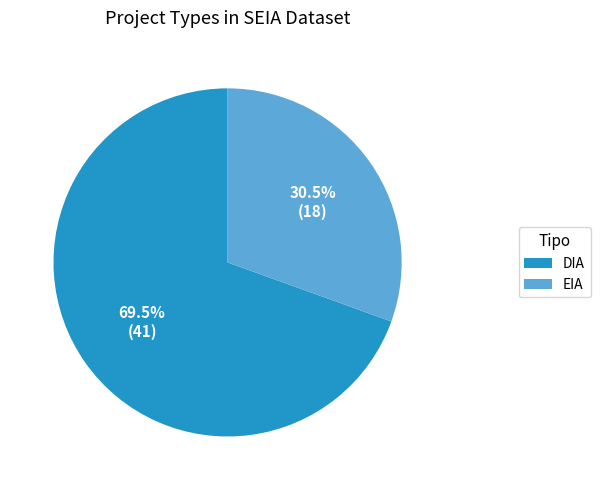

Rank the categories by value from lowest to highest.

EIA, DIA